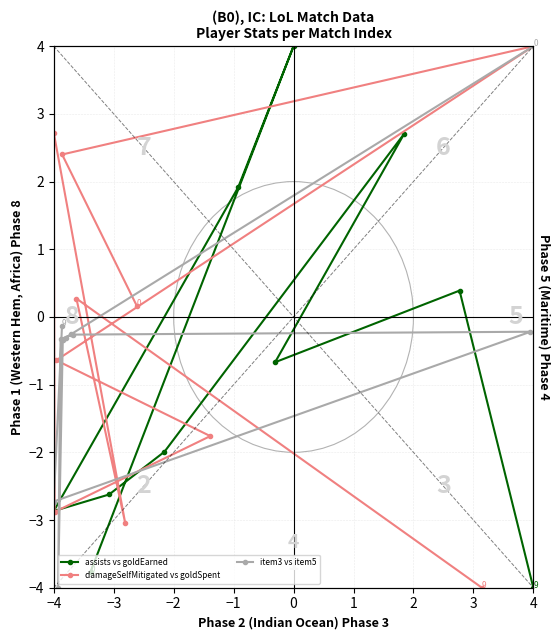

Rank the series by their average value, from lowest to highest.

assists vs goldEarned, item3 vs item5, damageSelfMitigated vs goldSpent